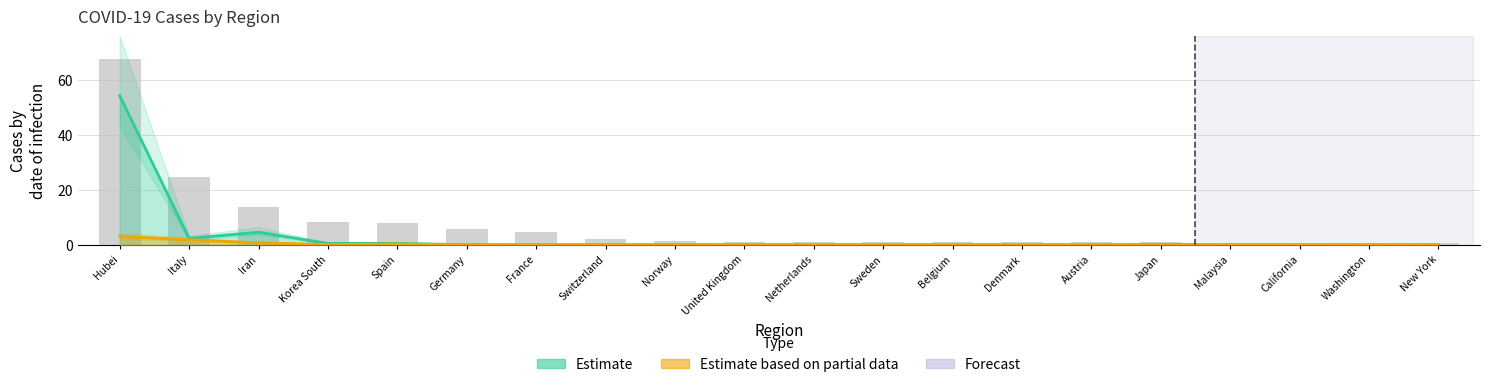

Are the bars horizontal?

No